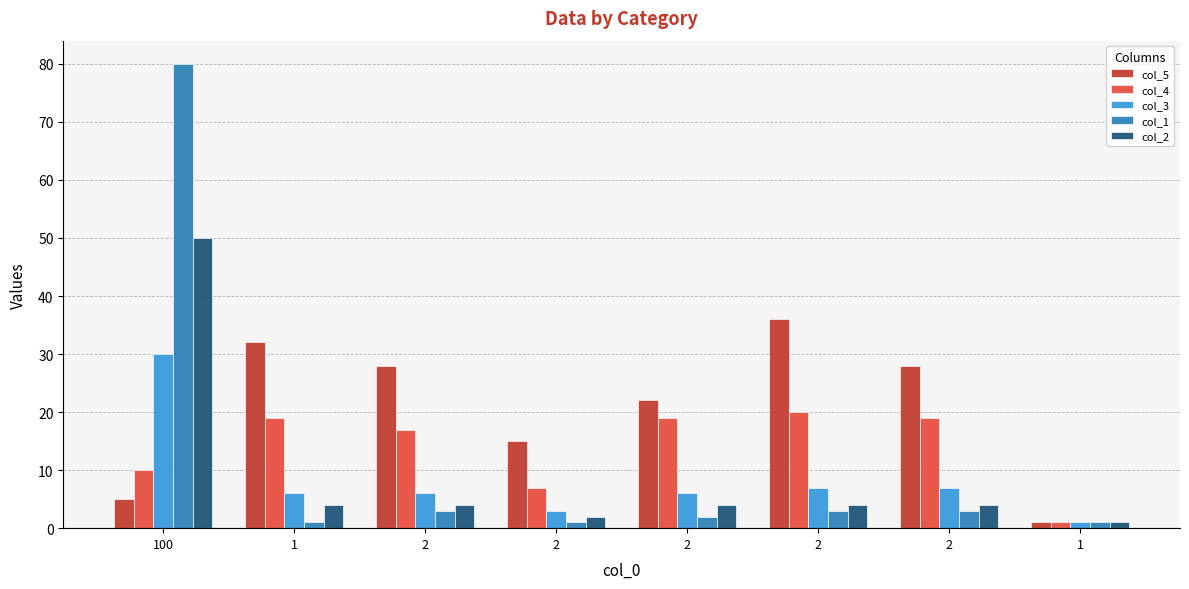

What is the average value of the col_2 series?

9